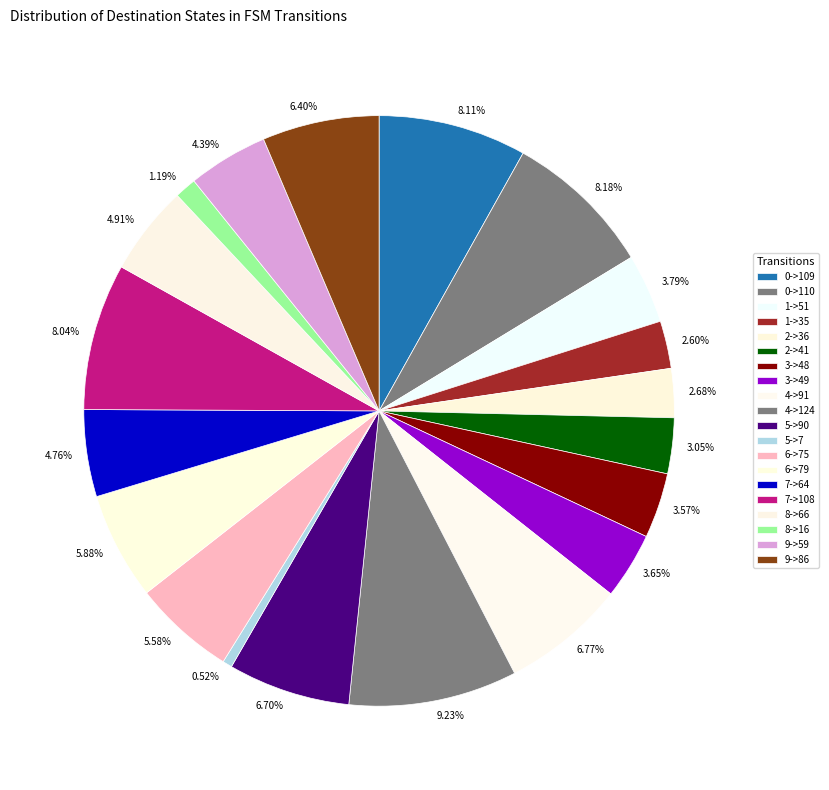

How many segments does this pie chart have?

20